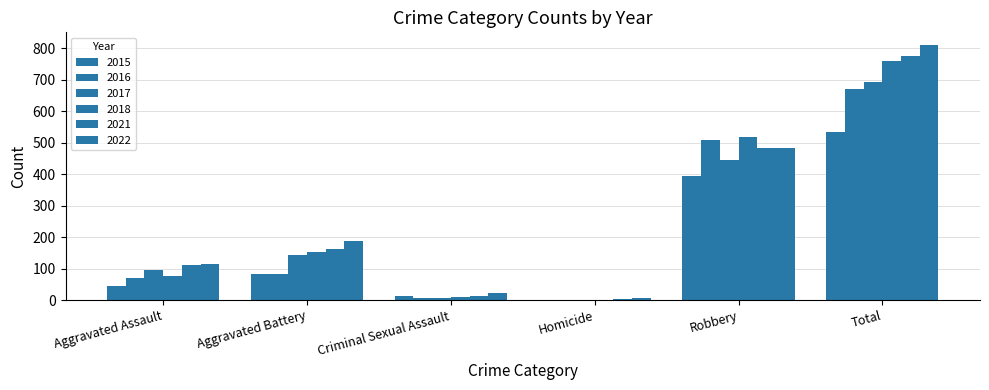

Is the value of 2016 at Criminal Sexual Assault greater than the value of 2021 at Criminal Sexual Assault?

No